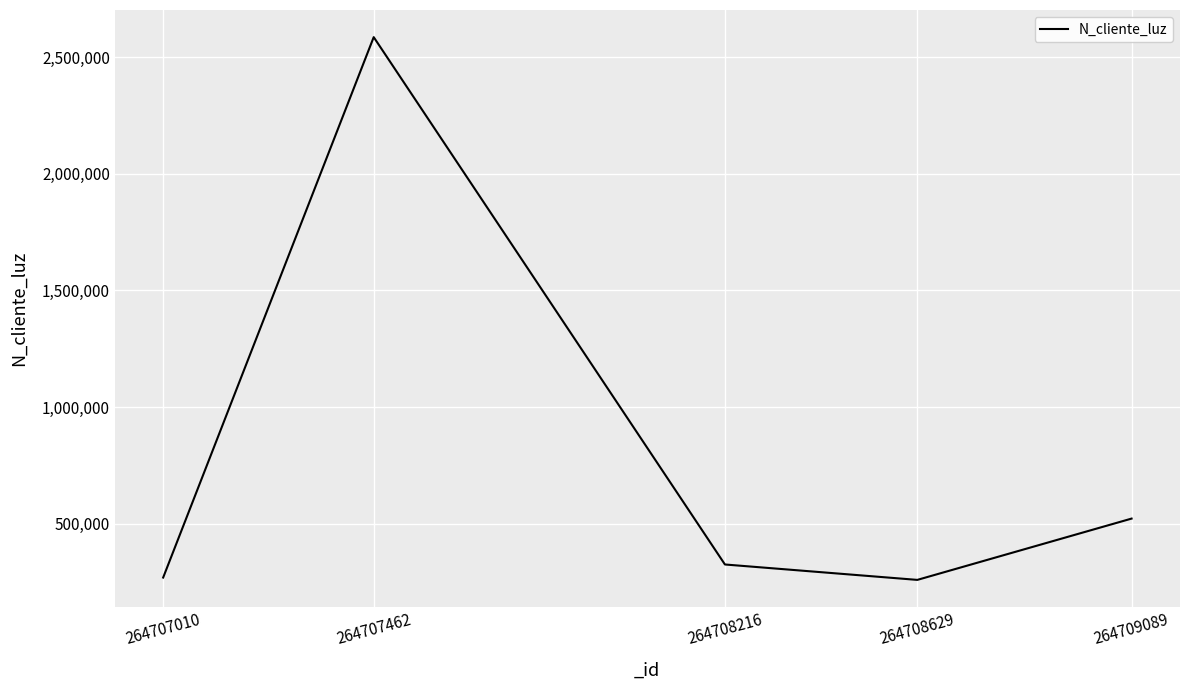

What is the greatest value displayed?

2586314